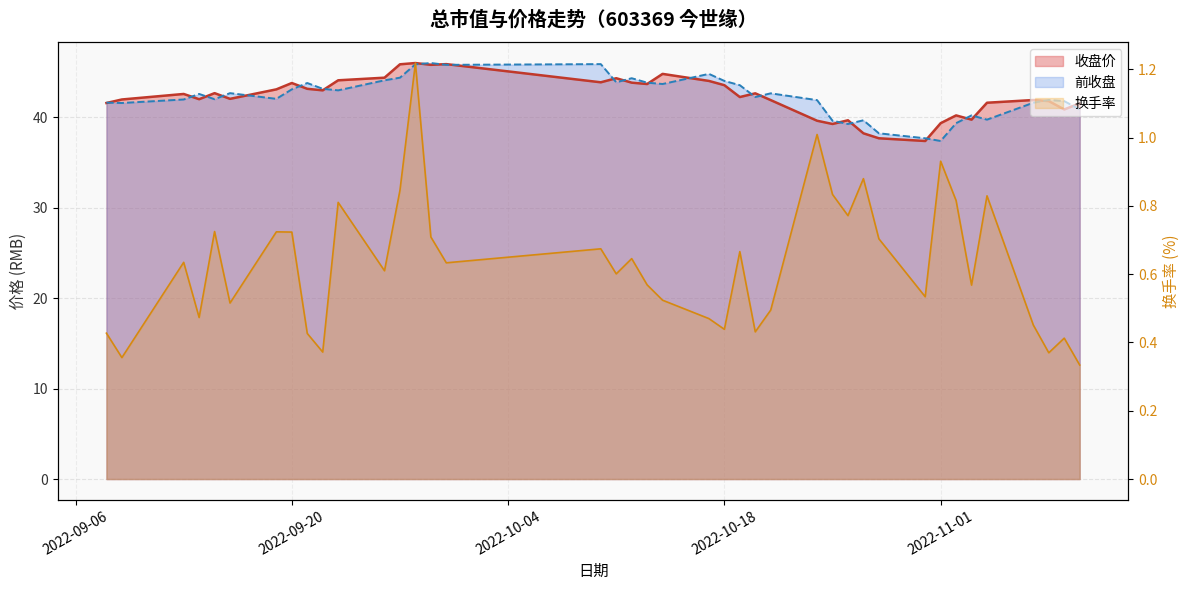

How many interior local valleys does the 前收盘 line series have?

11